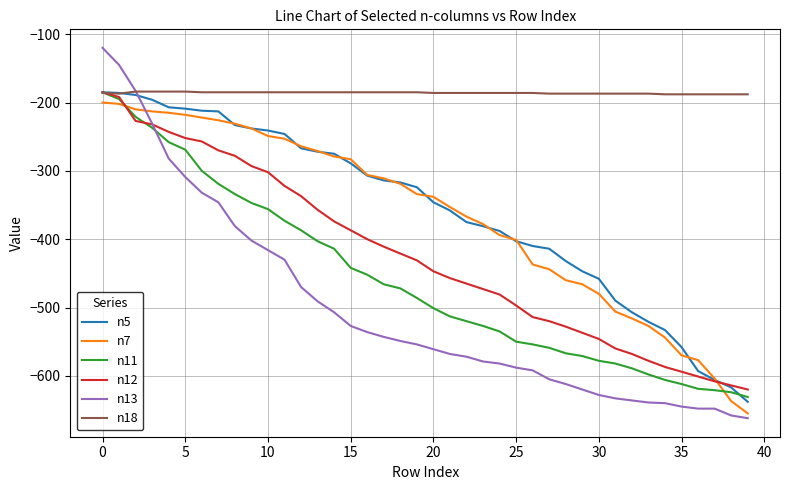

What is the smallest value displayed?

-662